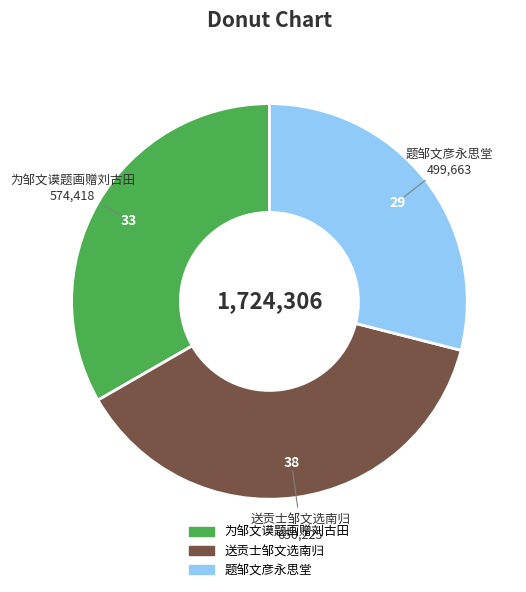

Which category has the biggest portion of the pie?

送贡士邹文选南归